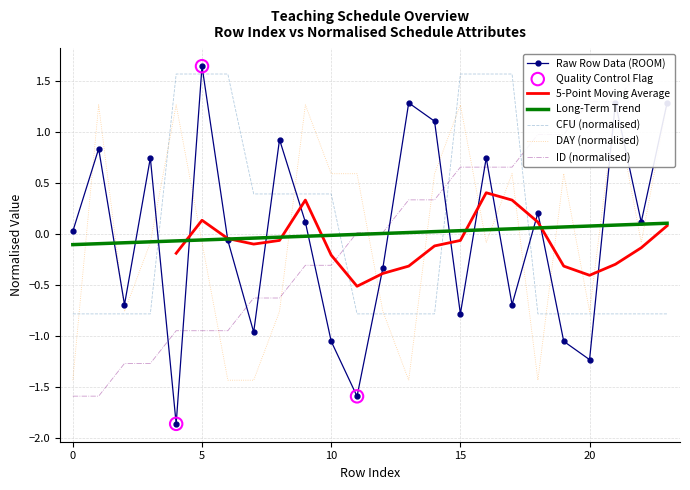

Which series has the largest total across all categories?

ROOM